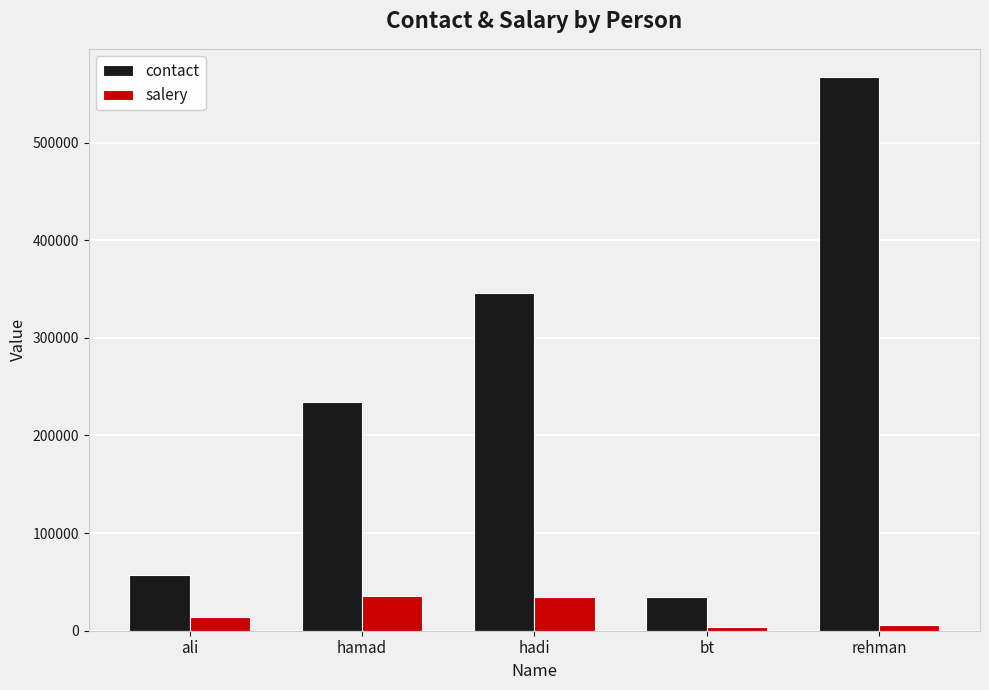

Rank the series at hadi from highest to lowest value.

contact, salery